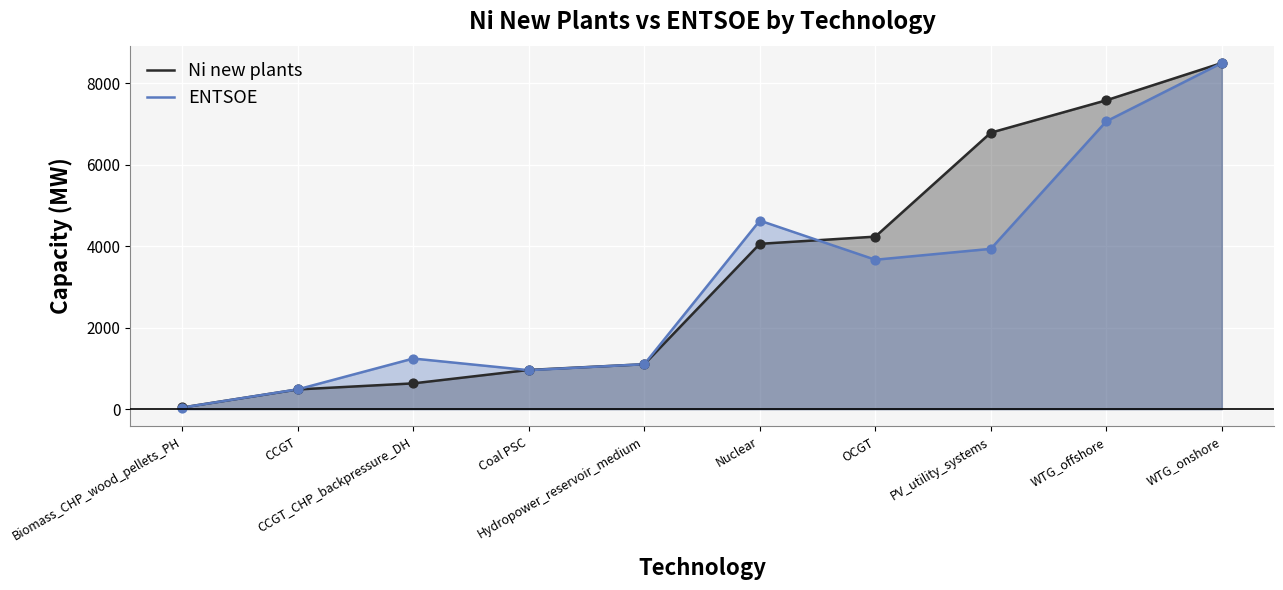

What is the total value across all series at CCGT_CHP_backpressure_DH?

1875.8